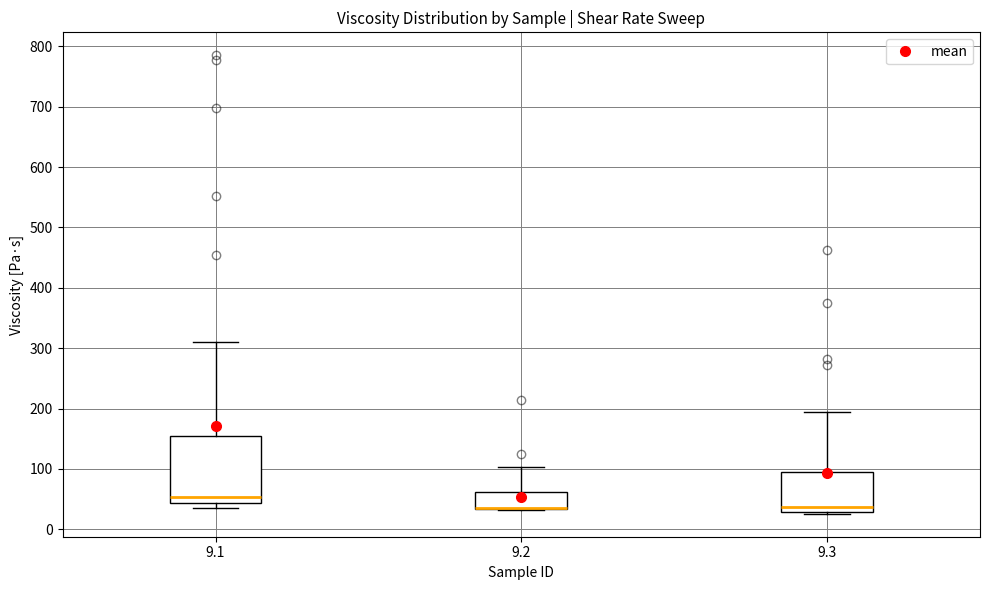

Which box is the tallest, from its lower edge to its upper edge?

9.1